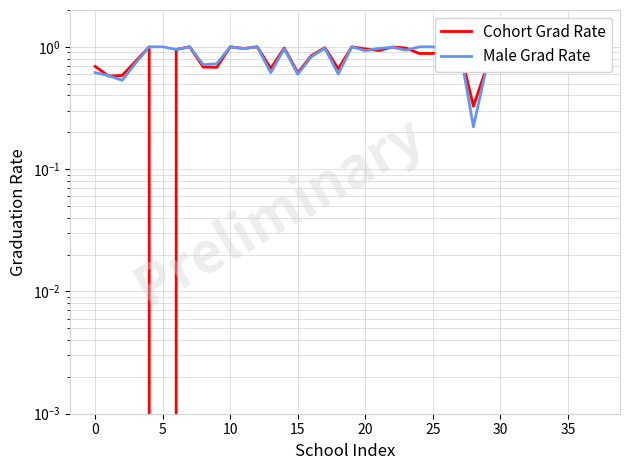

The Cohort Grad Rate series shows 1.6 at 20. True or false?

False